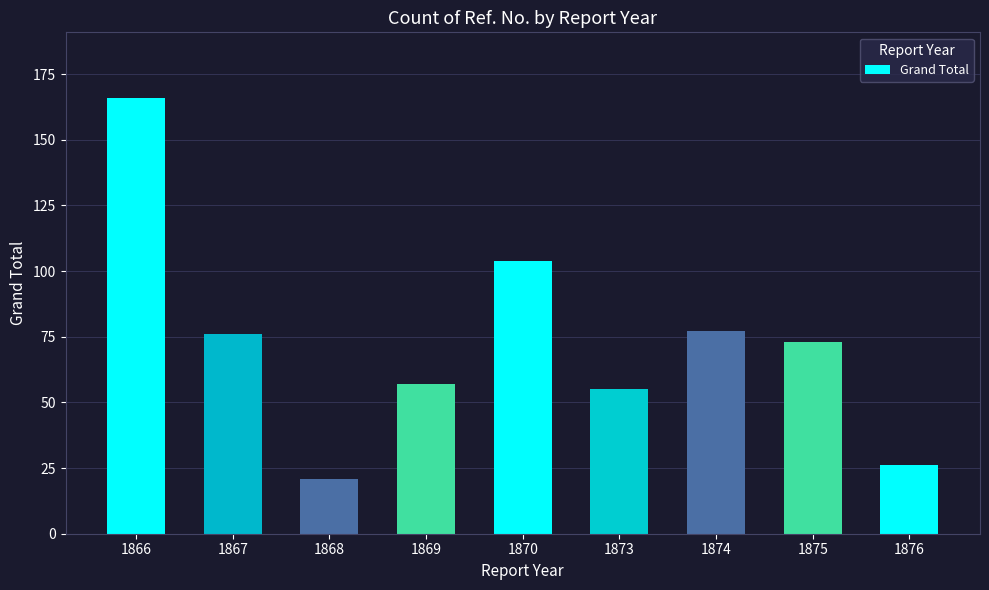

Approximately how many times larger is the value at 1868 compared to 1867?

0.3